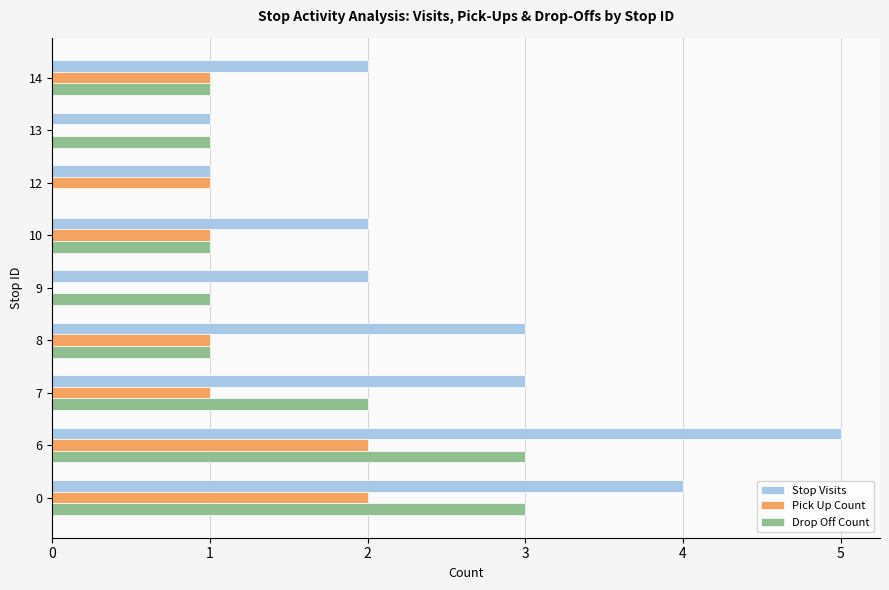

At which category is the sum across all series the highest?

6